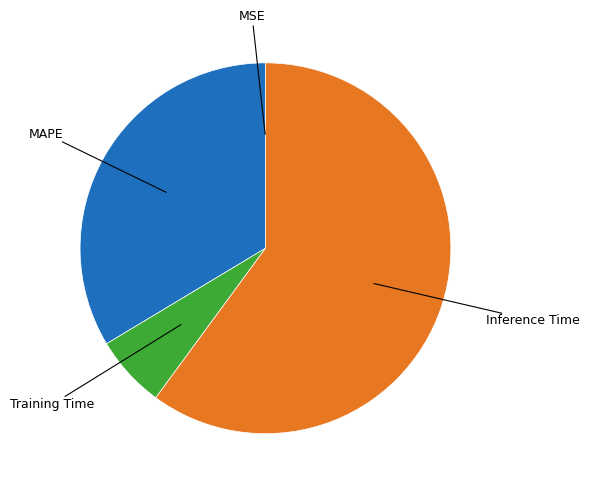

Is there any slice that represents more than half of the pie?

Yes